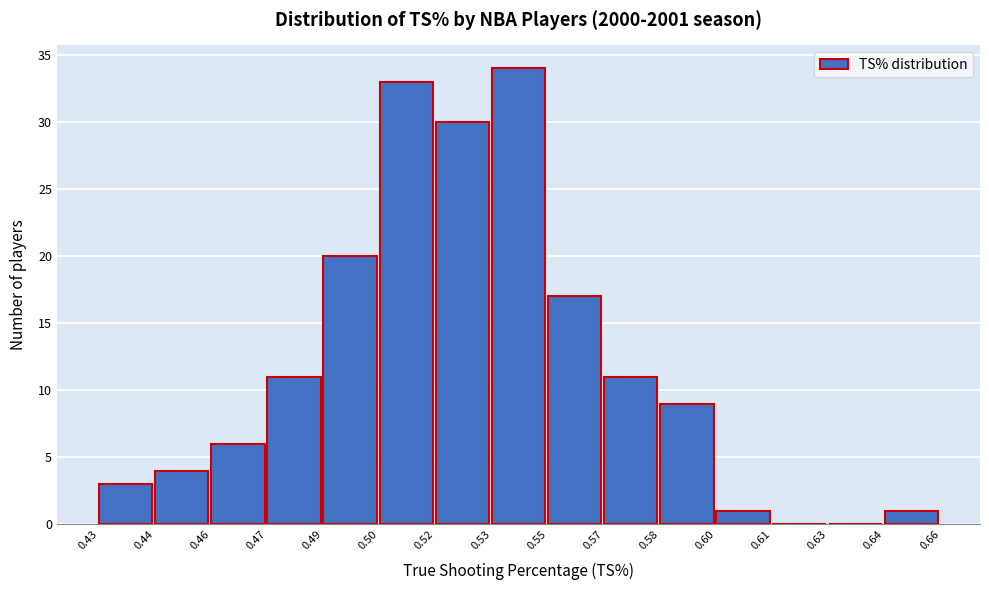

Reading left to right, list all the values displayed in this chart.

0.43=3	0.44=4	0.46=6	0.47=11	0.49=20	0.50=33	0.52=30	0.53=34	0.55=17	0.57=11	0.58=9	0.60=1	0.61=0	0.63=0	0.64=1